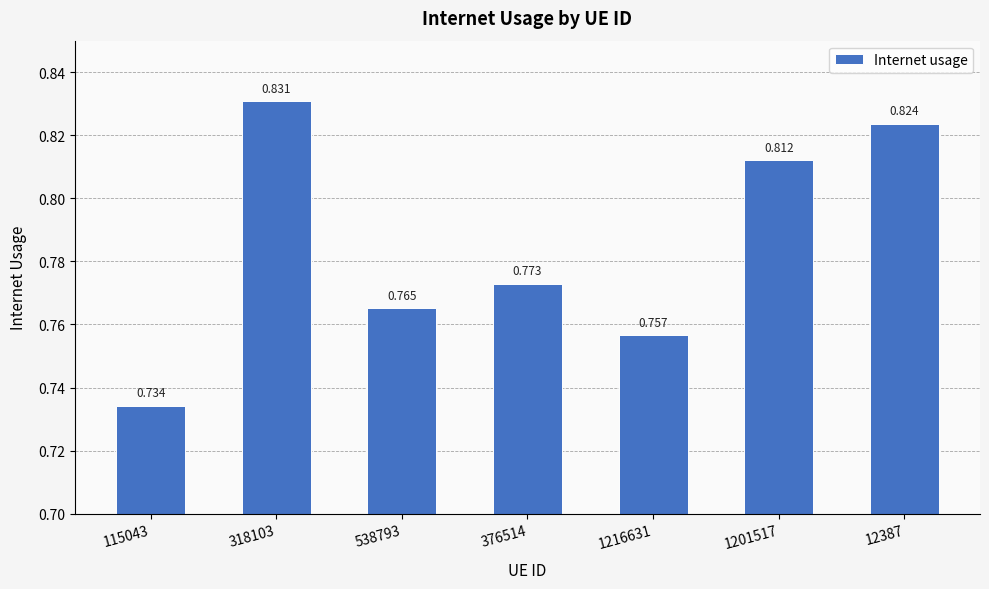

What is the value of the 6th bar from the left?

0.8